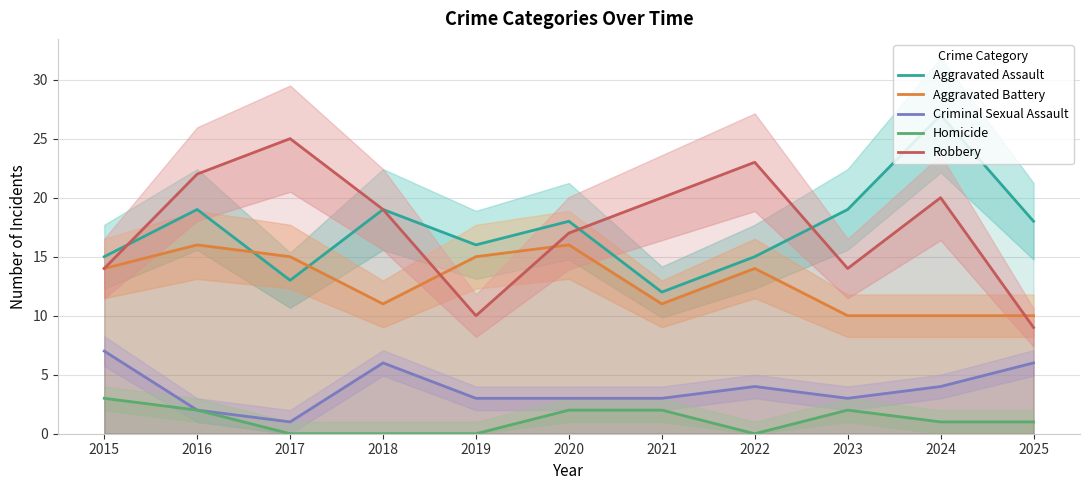

At which category does Aggravated Assault reach its first local peak?

2016